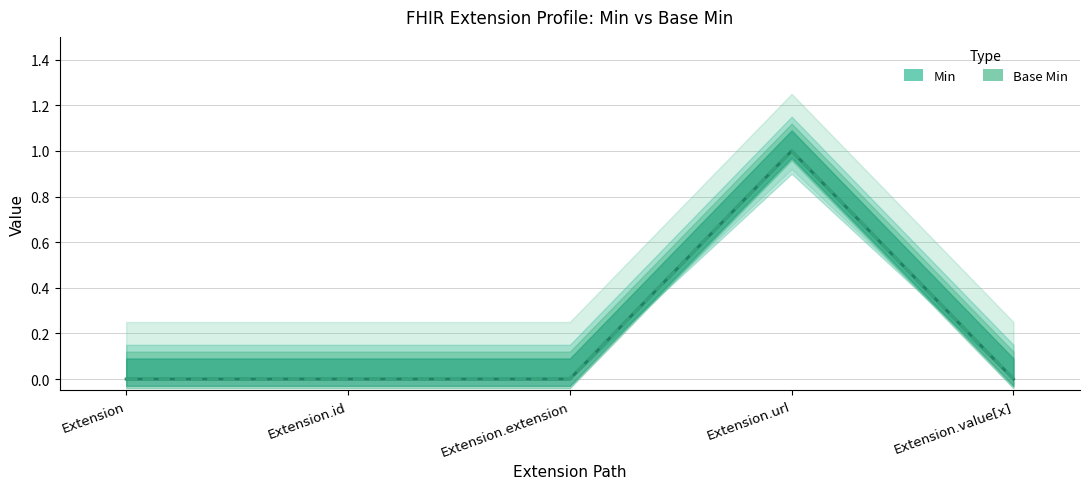

What is the value of the Base Min point at the 4th from the left?

1